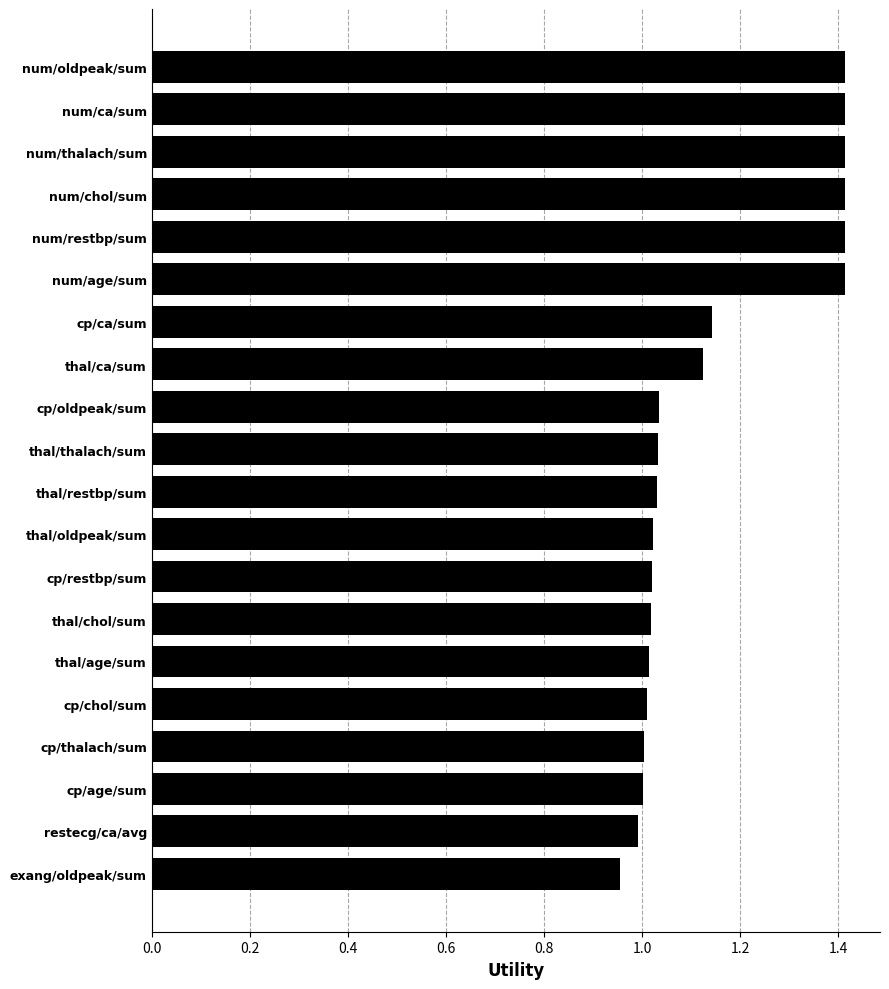

What is the difference between the maximum and minimum values?

0.5